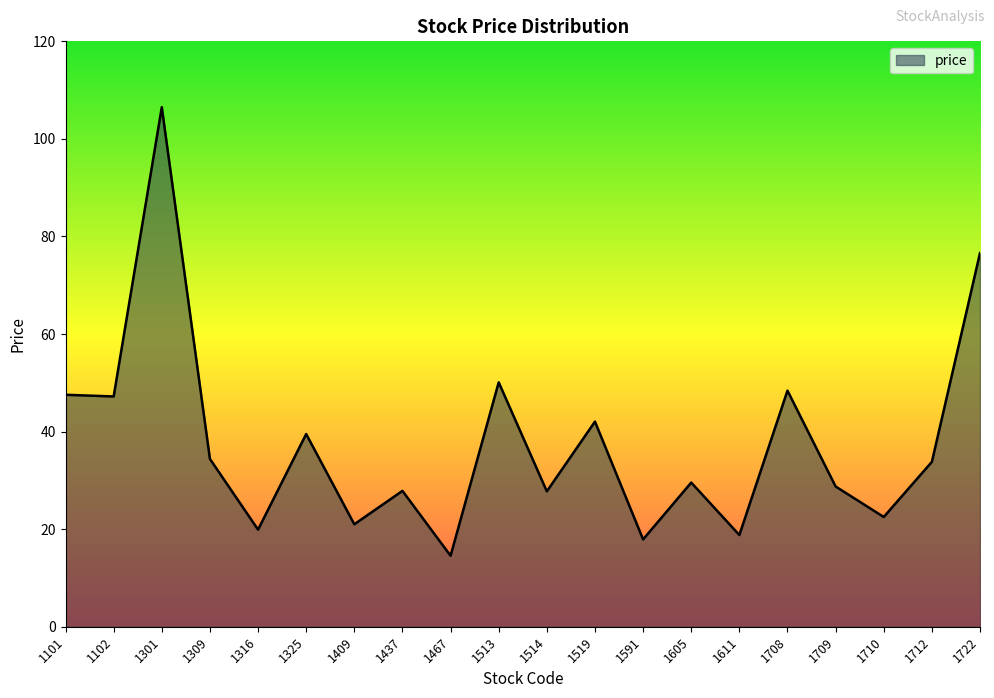

What is the minimum value shown in the chart?

14.6